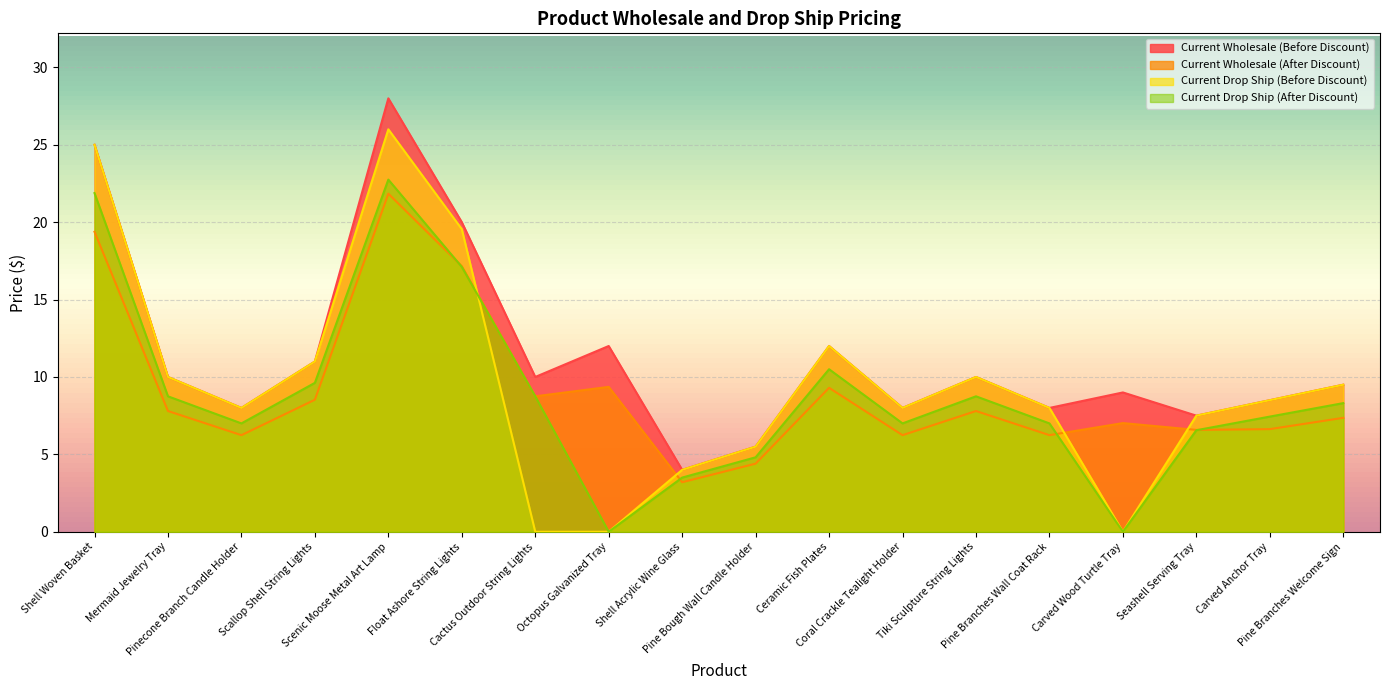

Is it true that Current Wholesale (Before Discount) equals 6.5 at Shell Acrylic Wine Glass?

False